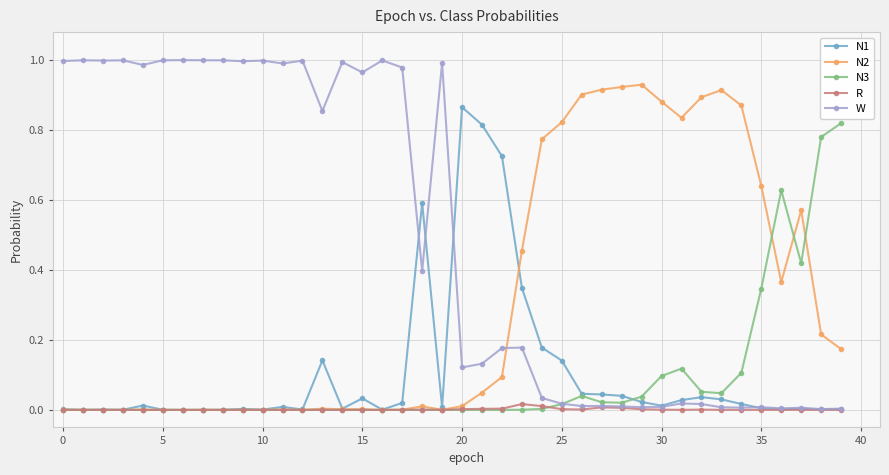

Rank the series by their maximum value, from lowest to highest.

R, N3, N1, N2, W